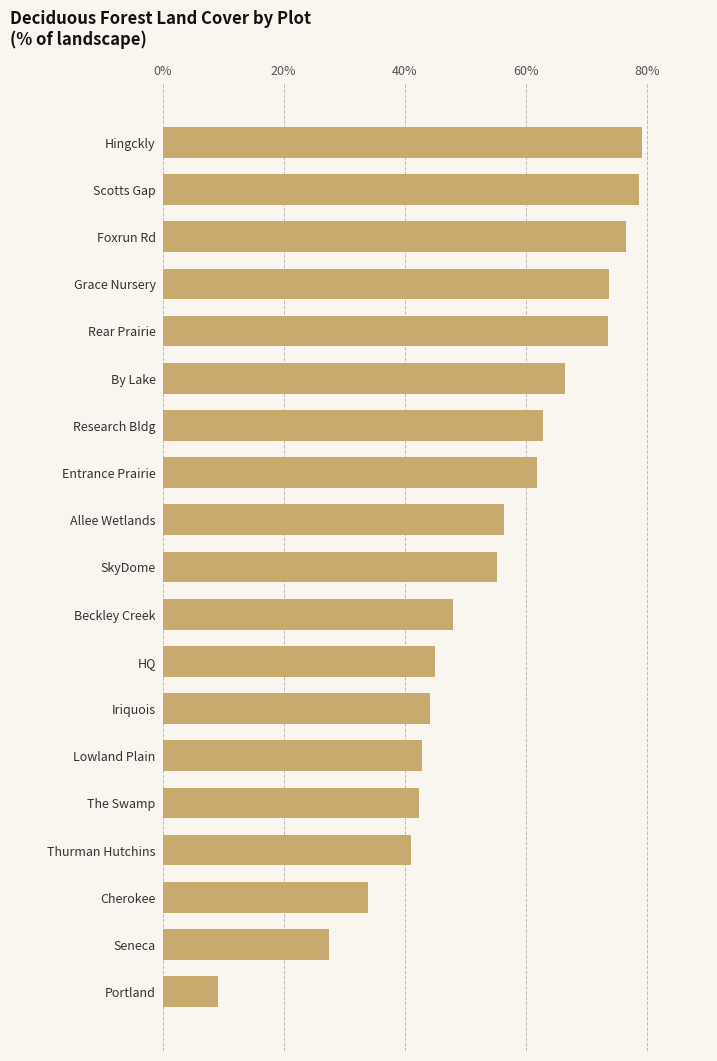

How many data points does each series have?

19